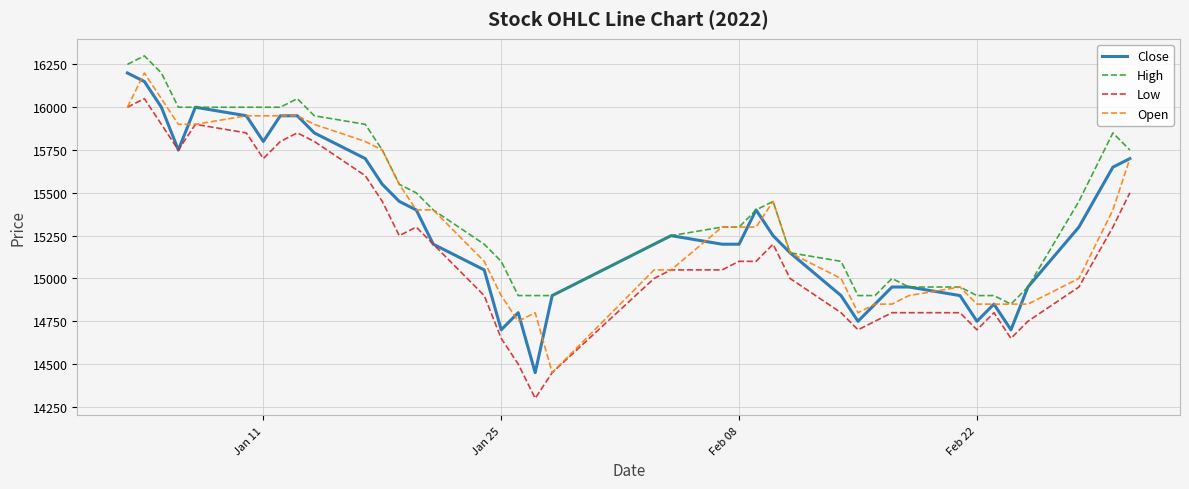

What is the smallest value displayed?

14300